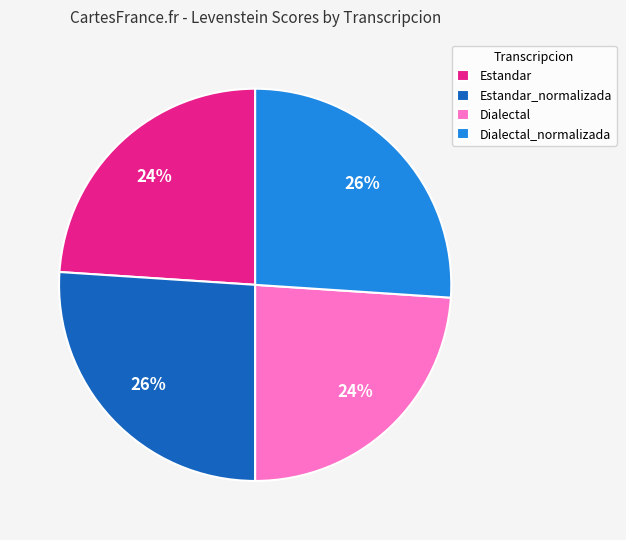

Is the sum of Estandar and Dialectal greater than half?

No